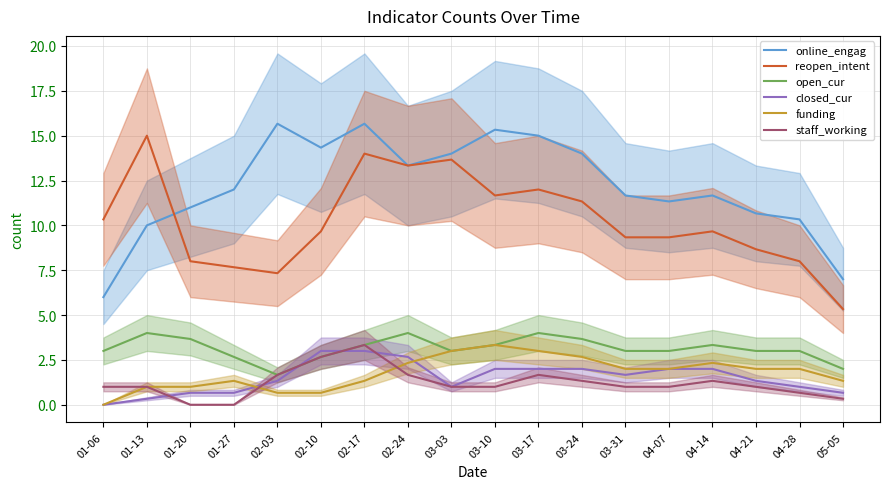

Which series changed the most between 01-27 and 03-31?

reopen_intent